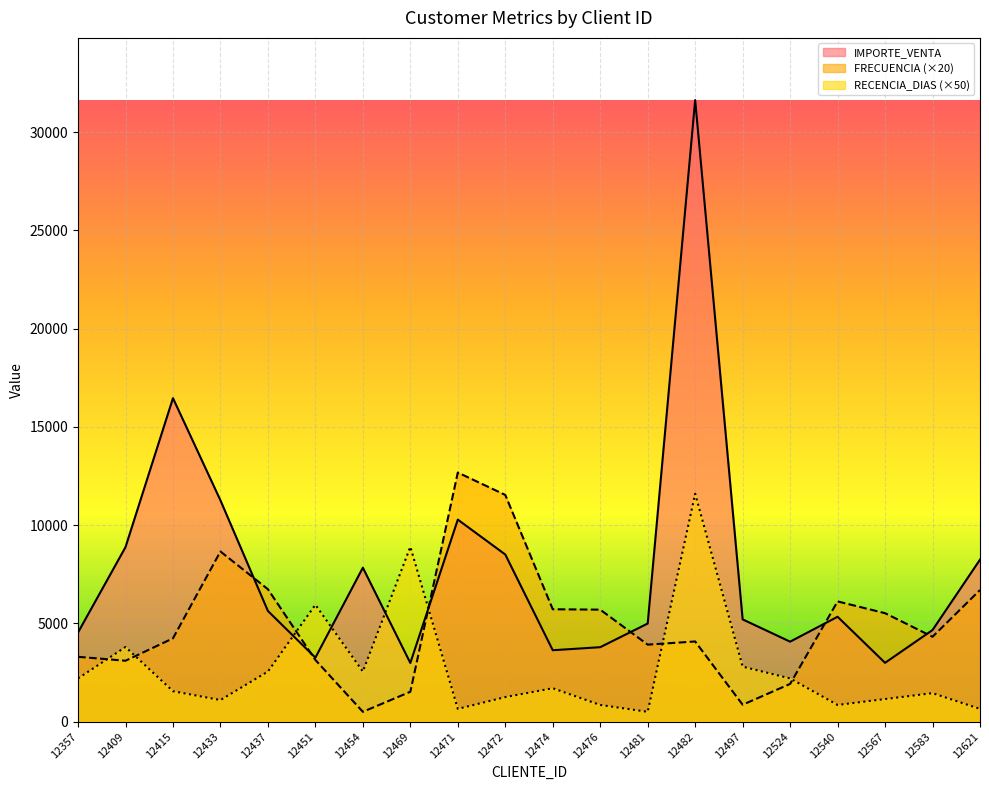

Which series has the widest spread of values?

IMPORTE_VENTA